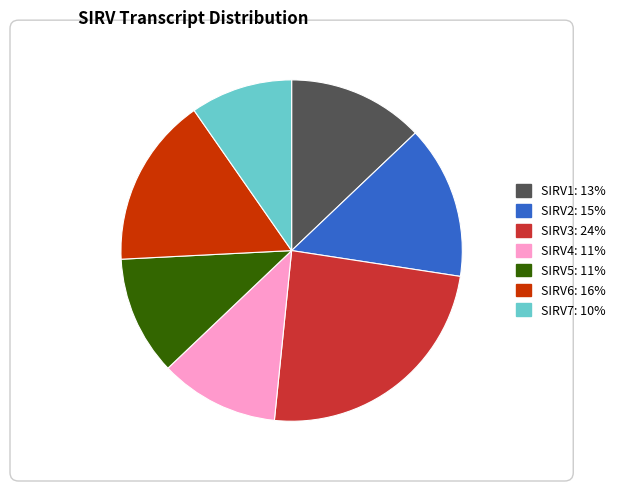

What is the ratio of the value at SIRV1: 13% to the value at SIRV6: 16%?

0.8